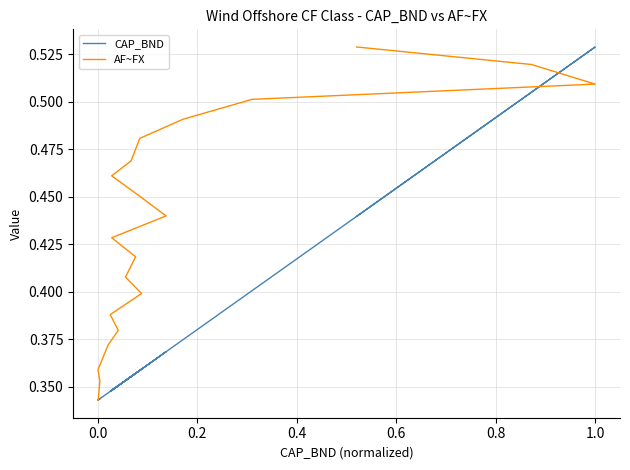

How many CAP_BND values are between 0 and 1?

20